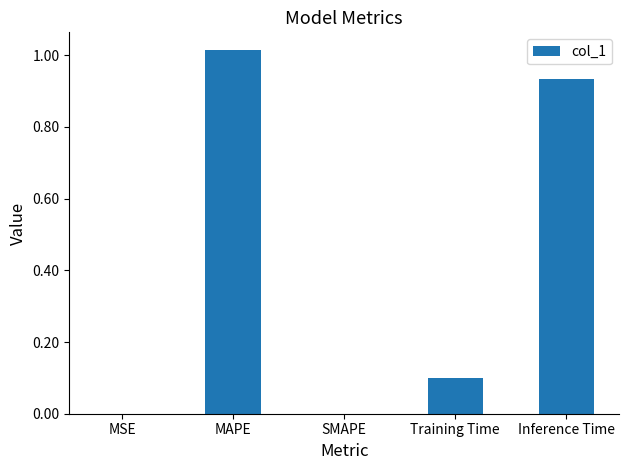

Count the number of data series in this chart.

1